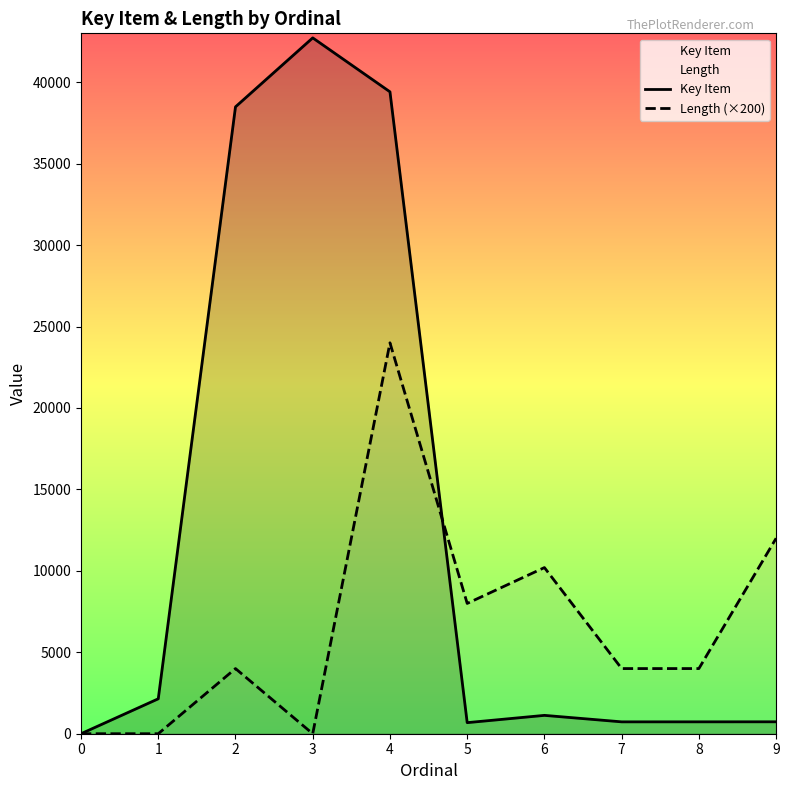

Which series ends up on top after the final intersection of Key Item and Length (×200)?

Length (×200)